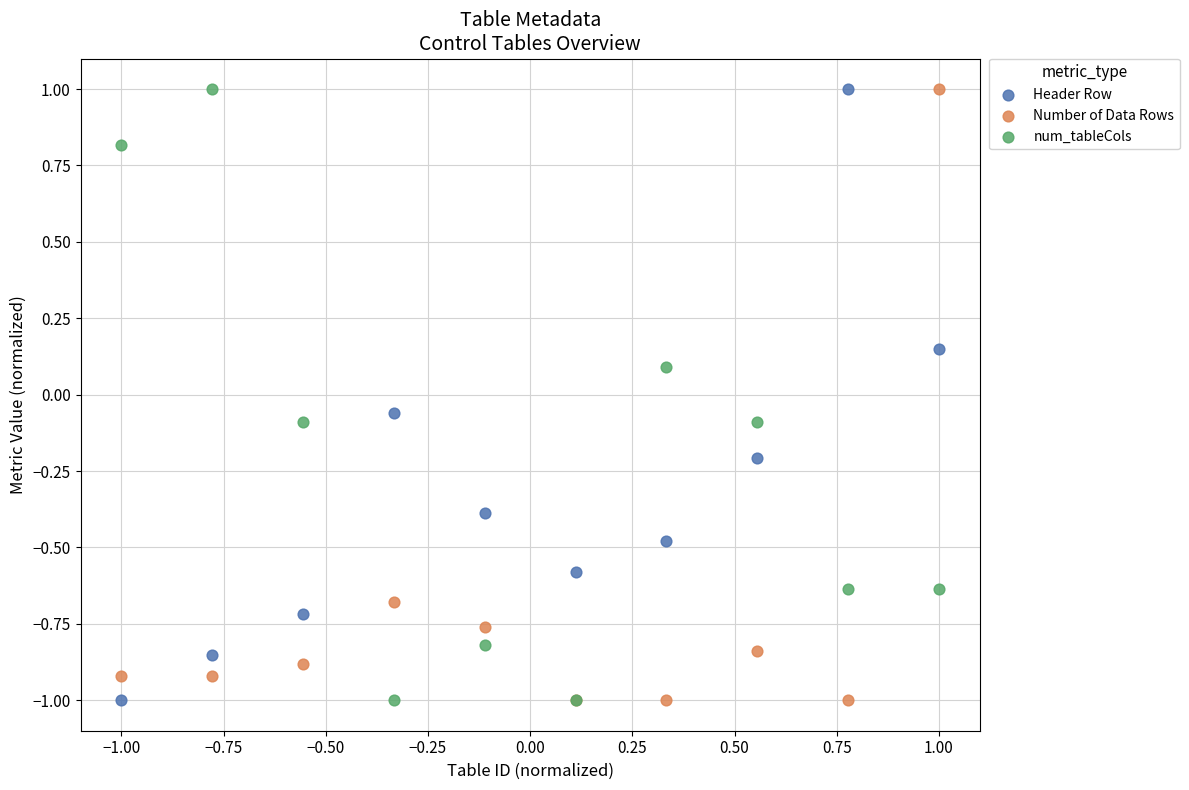

In the Number of Data Rows series, what Y value is closest to 0?

-0.7